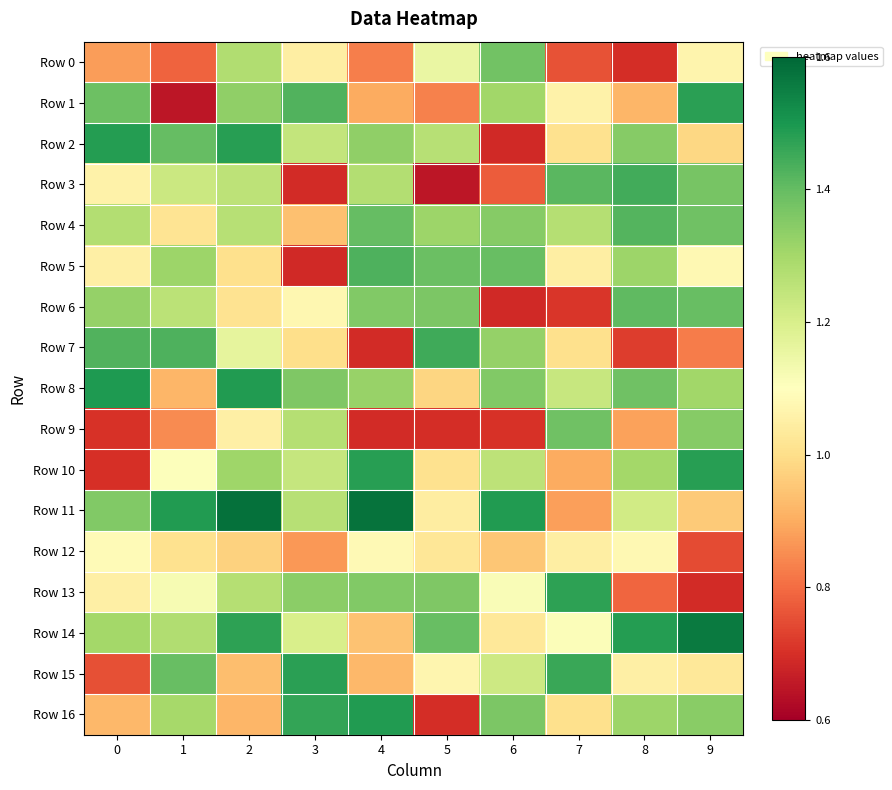

How many data points does each series have?

10